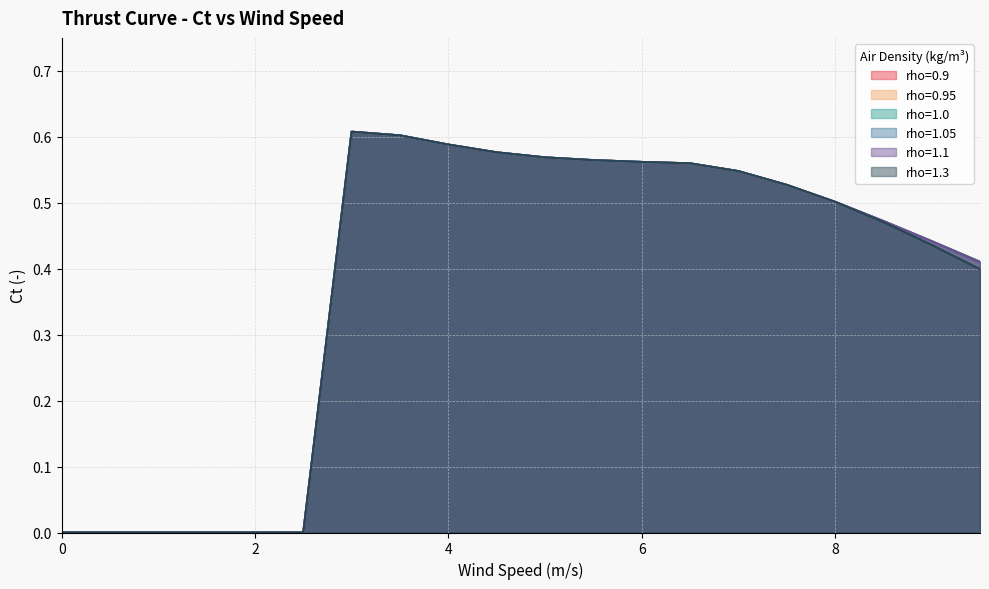

True or false: rho=0.9 and rho=1.0 cross at least once.

False